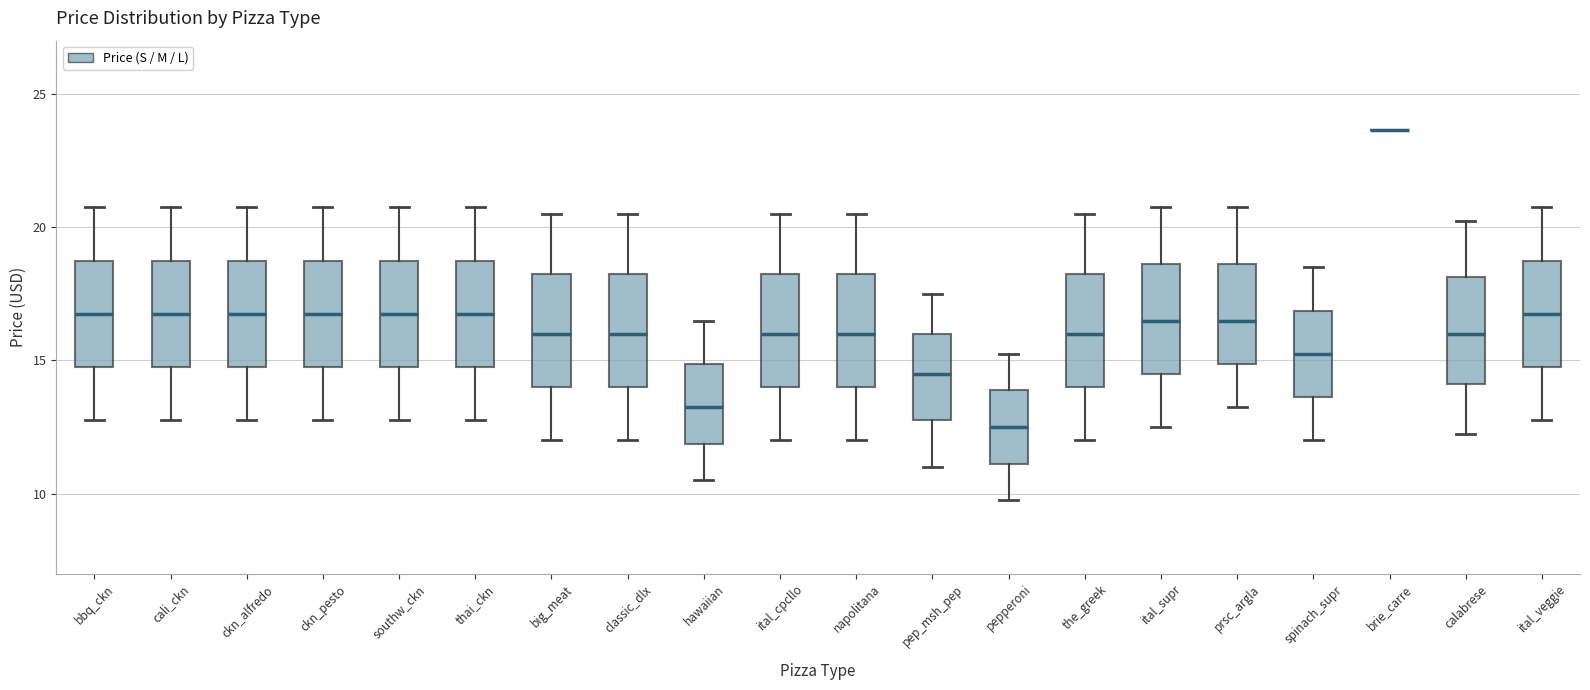

Where is the upper edge of the box for cali_ckn on the y-axis? The values are not printed on the chart, so give them approximately, as read against the axis.

19.0